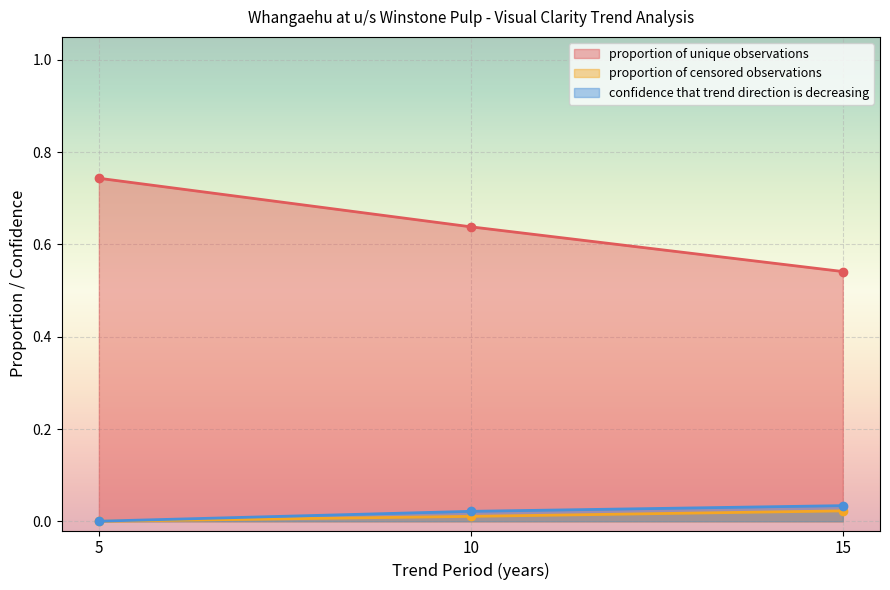

List the labels in order of proportion of unique observations value, smallest first.

15, 10, 5